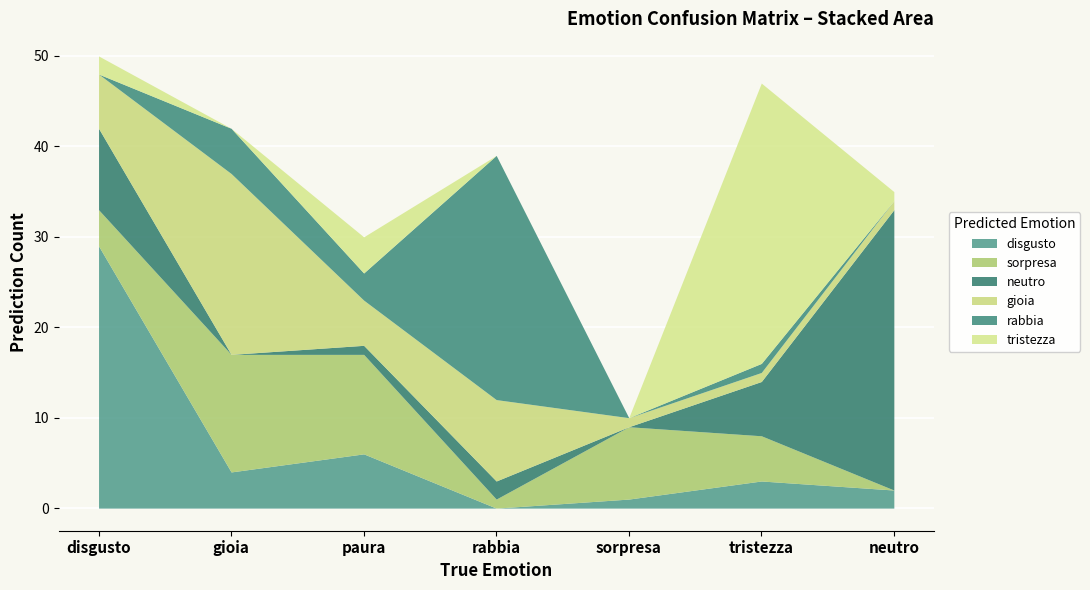

How many interior local peaks does the neutro series have?

1